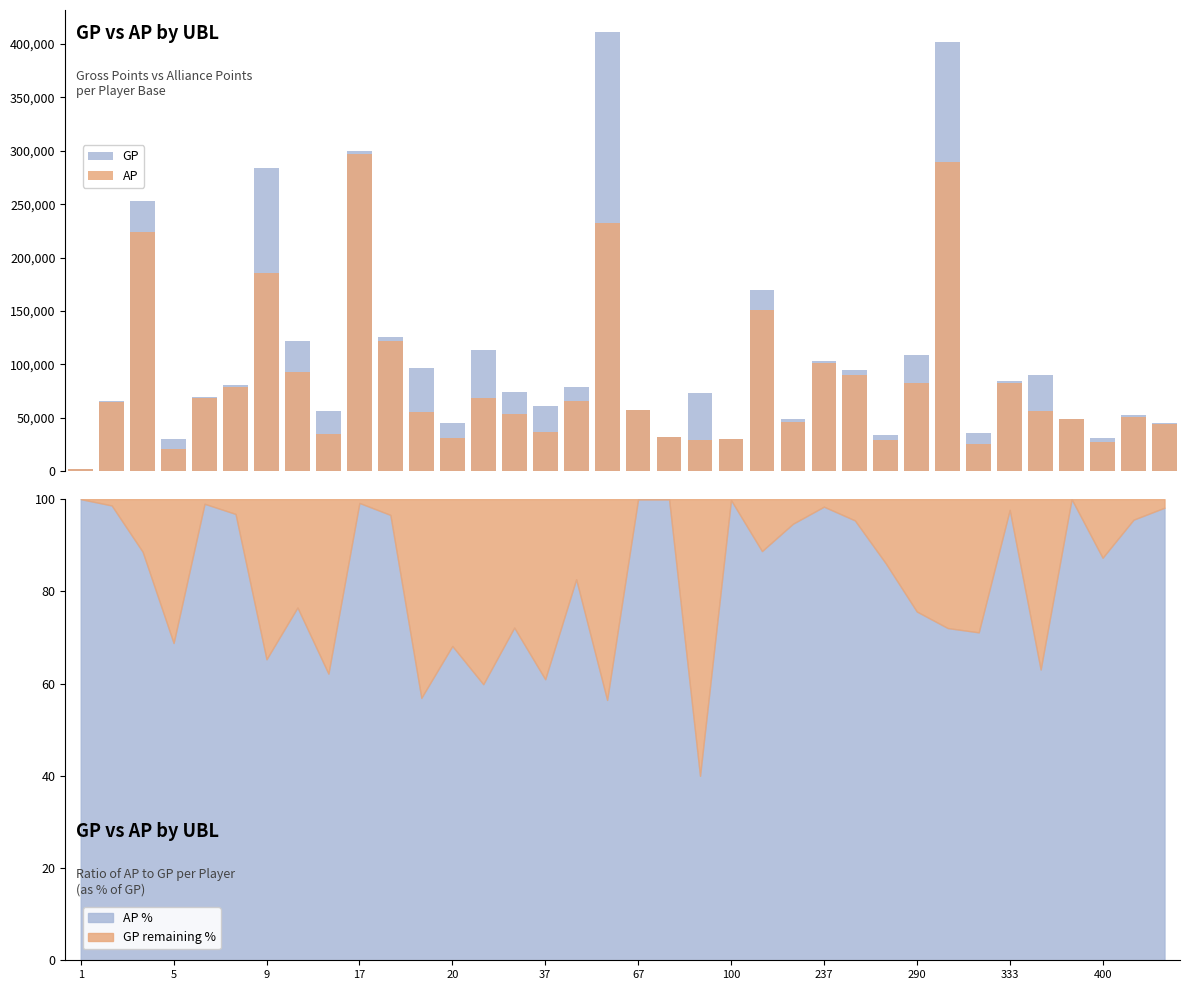

Which series has the largest range (max minus min)?

GP